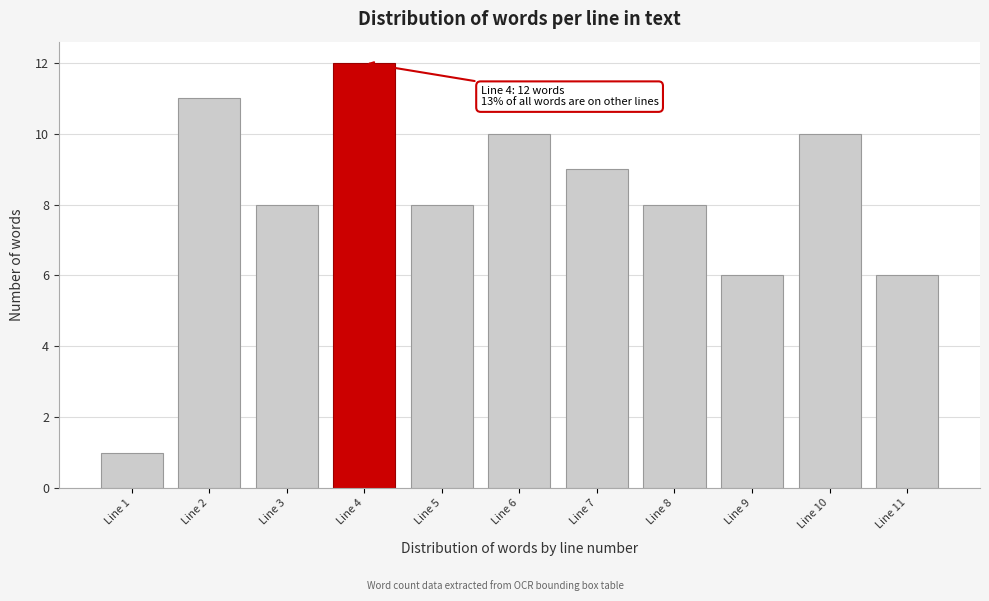

Reading right to left, what are all the values shown in this chart?

6	10	6	8	9	10	8	12	8	11	1